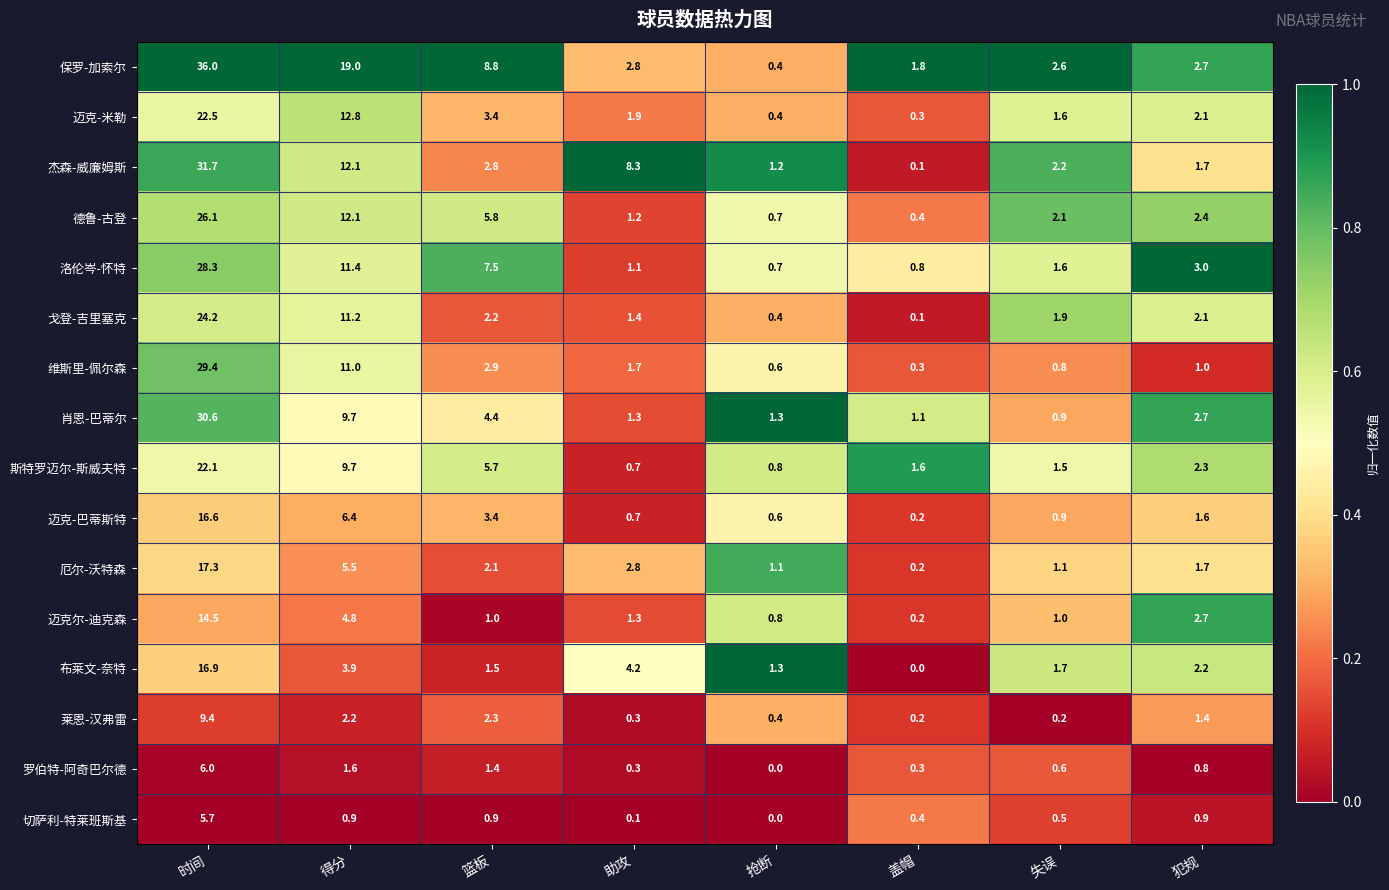

Where is 厄尔-沃特森 nearest to the value 8?

得分